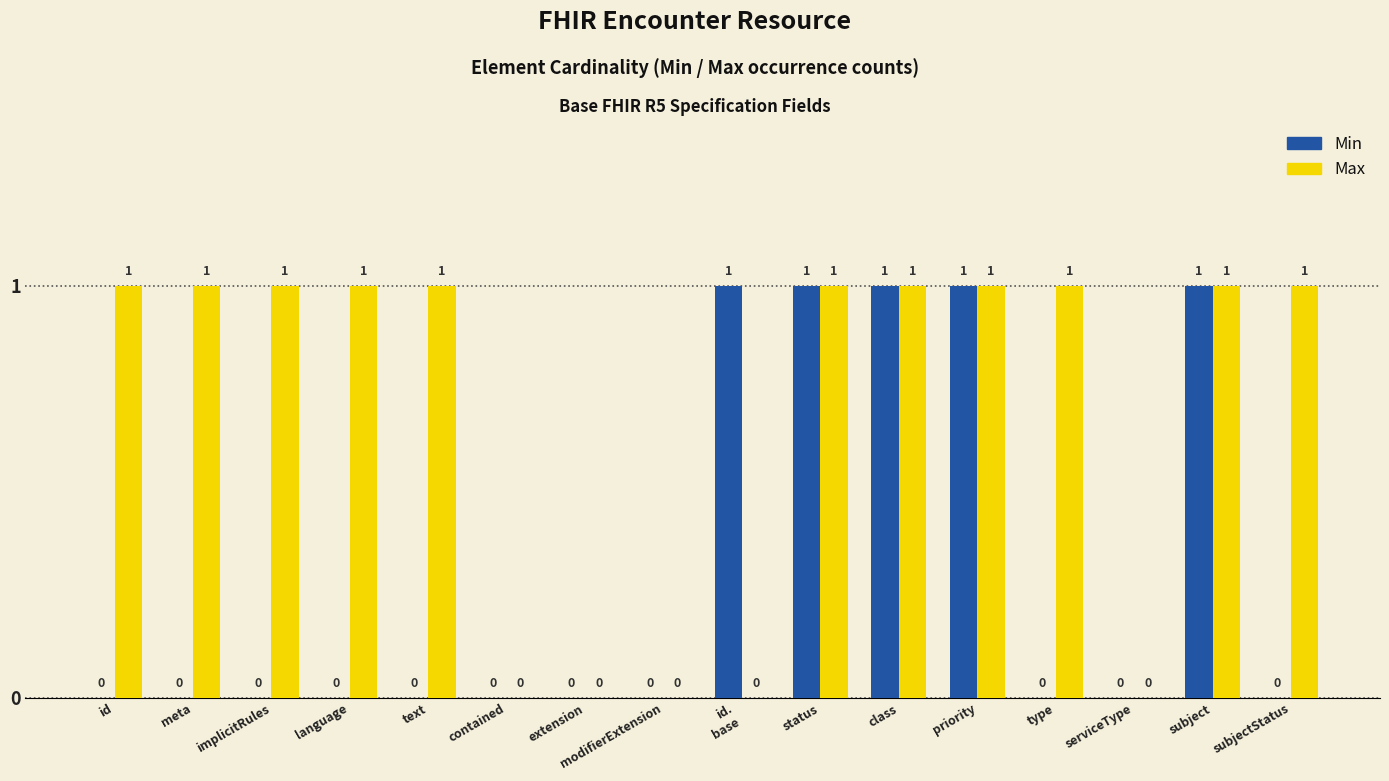

Between id and contained, which series saw the biggest shift?

Max